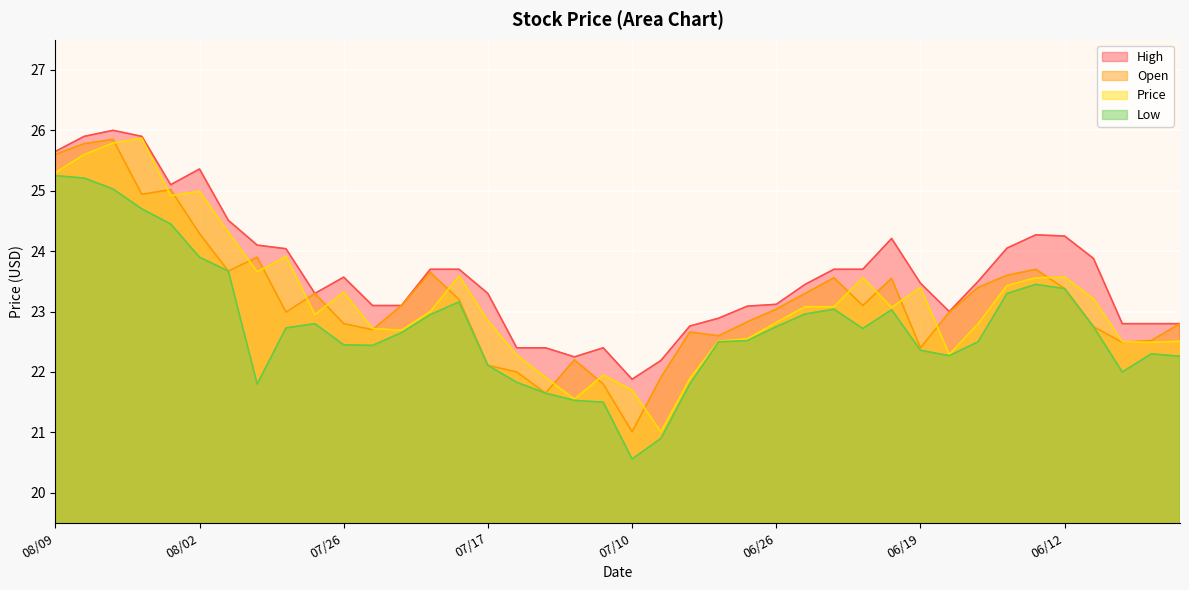

True or false: Price and High cross at least once.

False